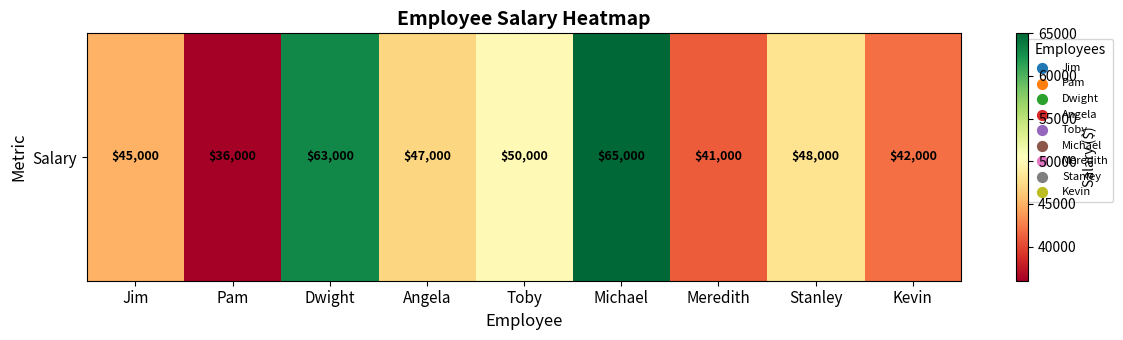

What is the difference between the maximum and second lowest values?

24000